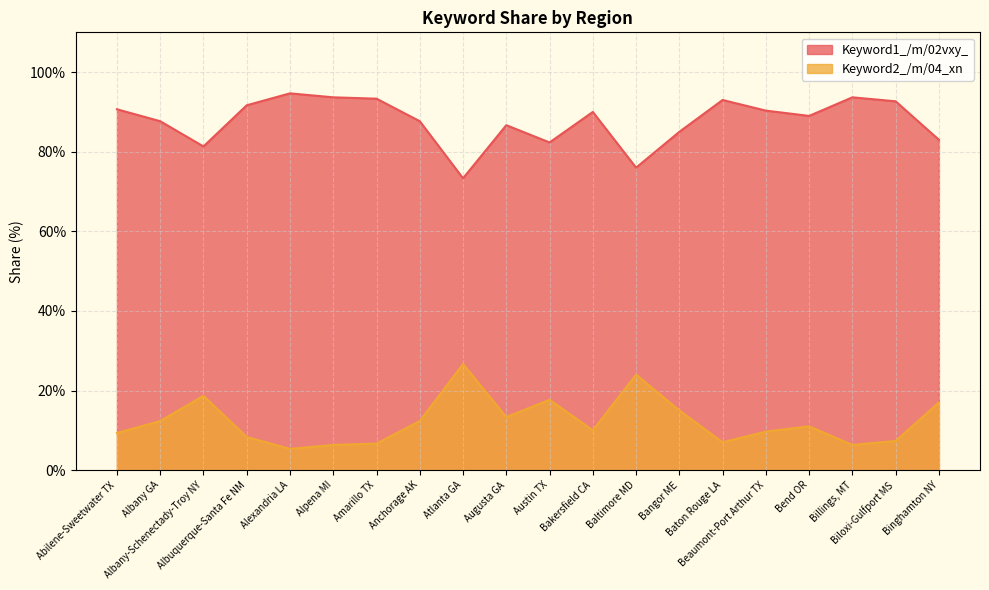

Is it true that Keyword2_/m/04_xn equals 13.3 at Augusta GA?

True